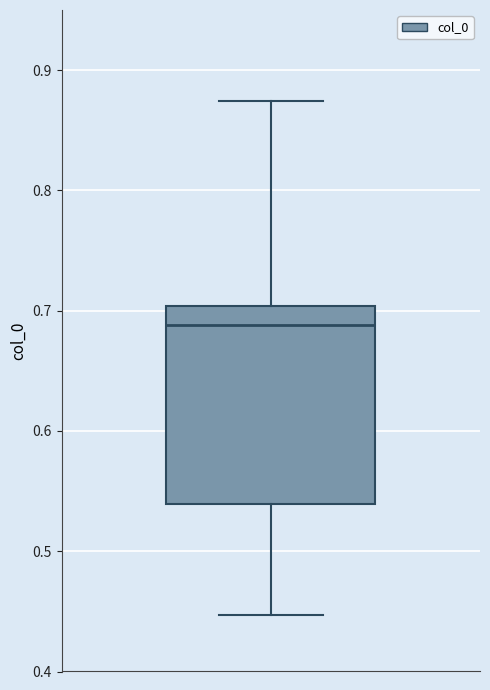

Read this box plot against the y-axis: the position of the median line, the range covered by the box, and the ends of both whiskers. The values are not printed on the chart, so give them approximately, as read against the axis.

median 0.69, box 0.54 to 0.70, whiskers 0.45 to 0.87